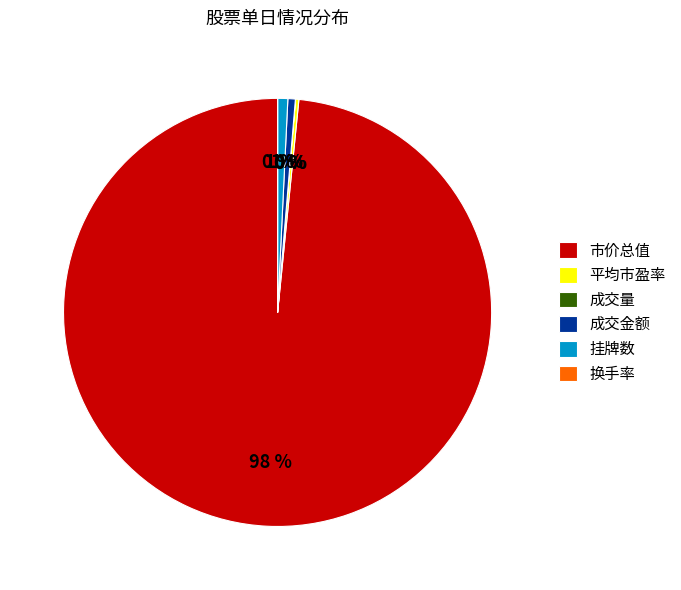

To the nearest percent, what percentage of the pie is 市价总值?

98%